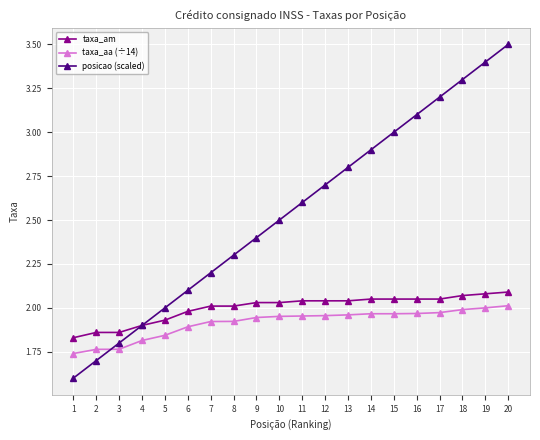

True or false: posicao (scaled) has more than 1 points higher than both neighbors.

False